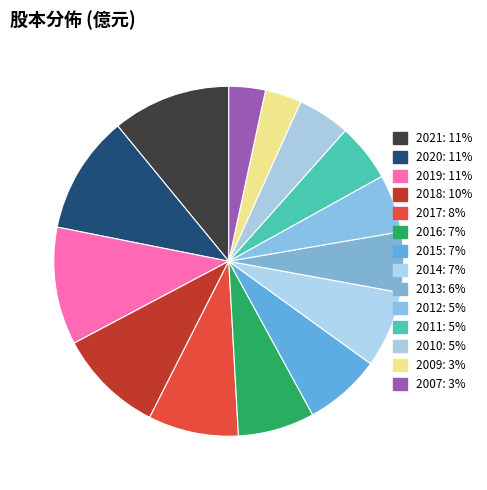

How many slices are in this pie chart?

14